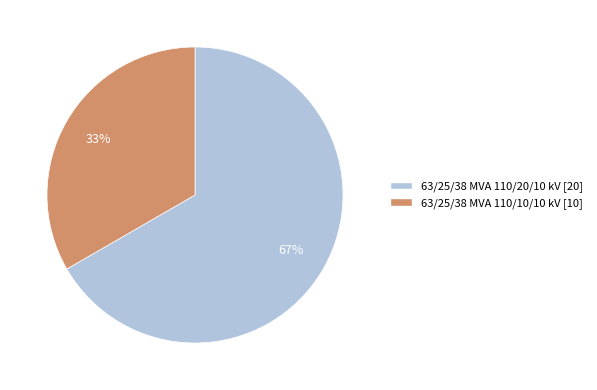

To the nearest percent, what is the average slice percentage?

50%